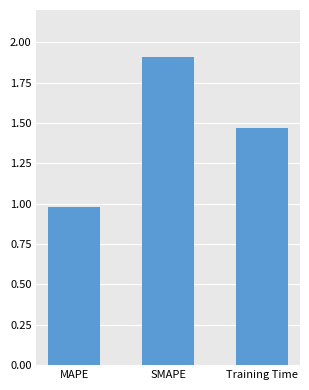

Which has a higher value, SMAPE or Training Time?

SMAPE